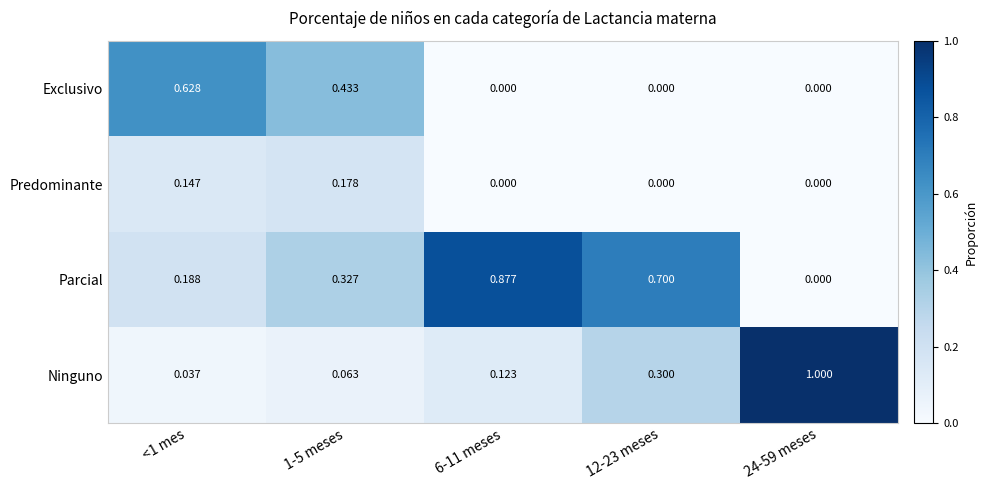

Rank the series by their maximum value, from highest to lowest.

Ninguno, Parcial, Exclusivo, Predominante